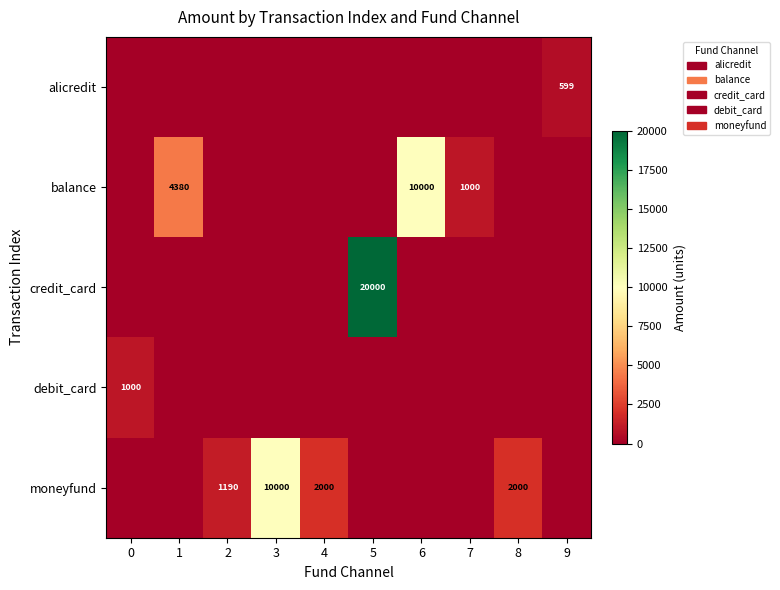

Is it true that moneyfund equals 10000 at 3?

True